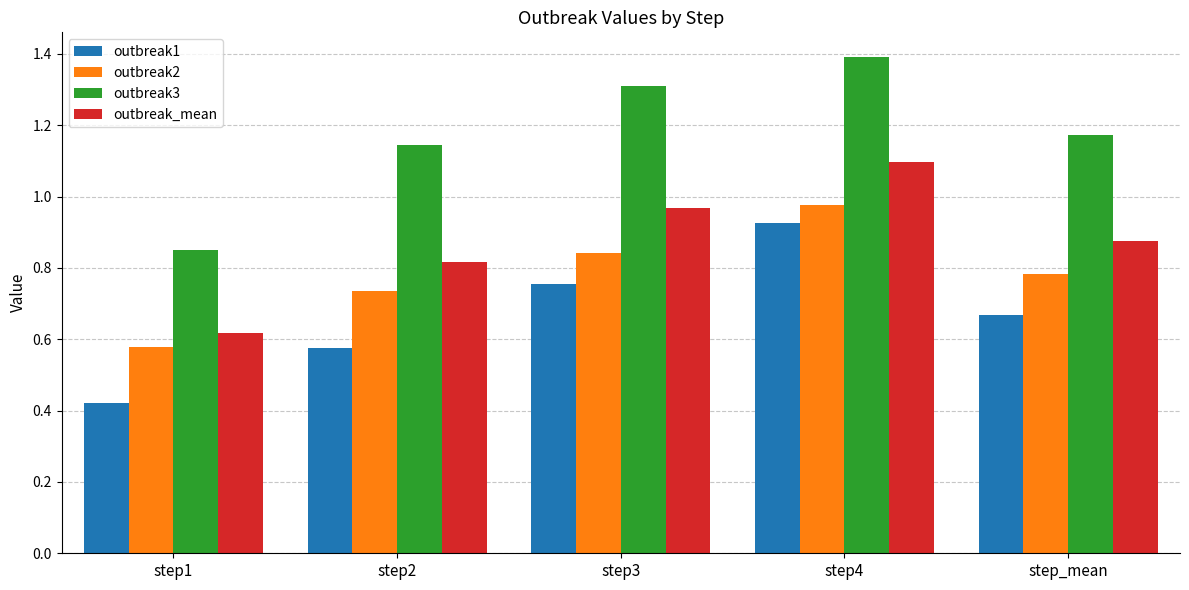

Where is outbreak_mean nearest to the value 0?

step1